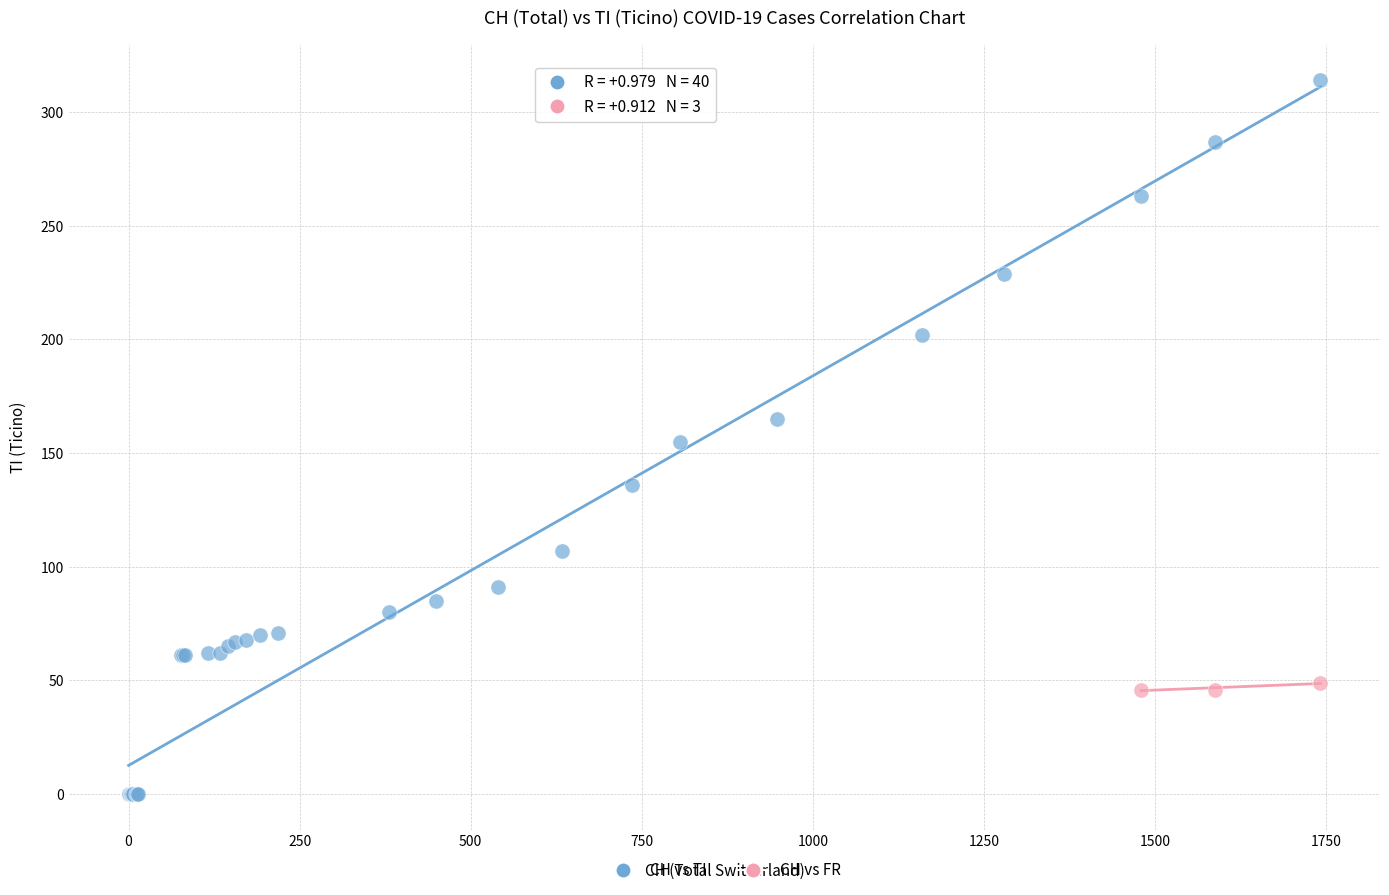

Which series contains the lowest Y value?

CH vs TI